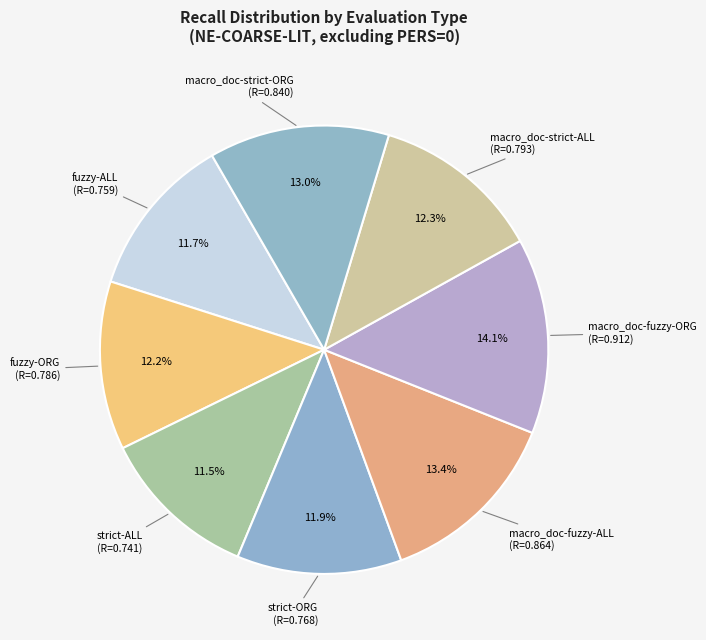

Does any single category account for the majority?

No